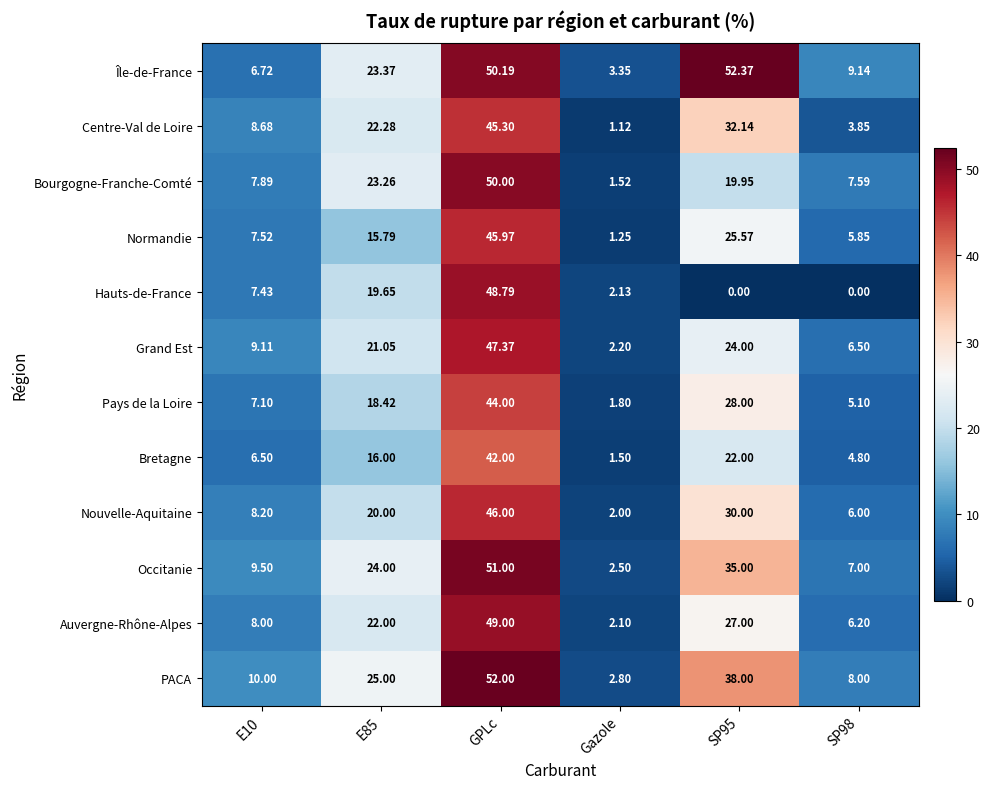

At how many categories does at least one series exceed 15?

3